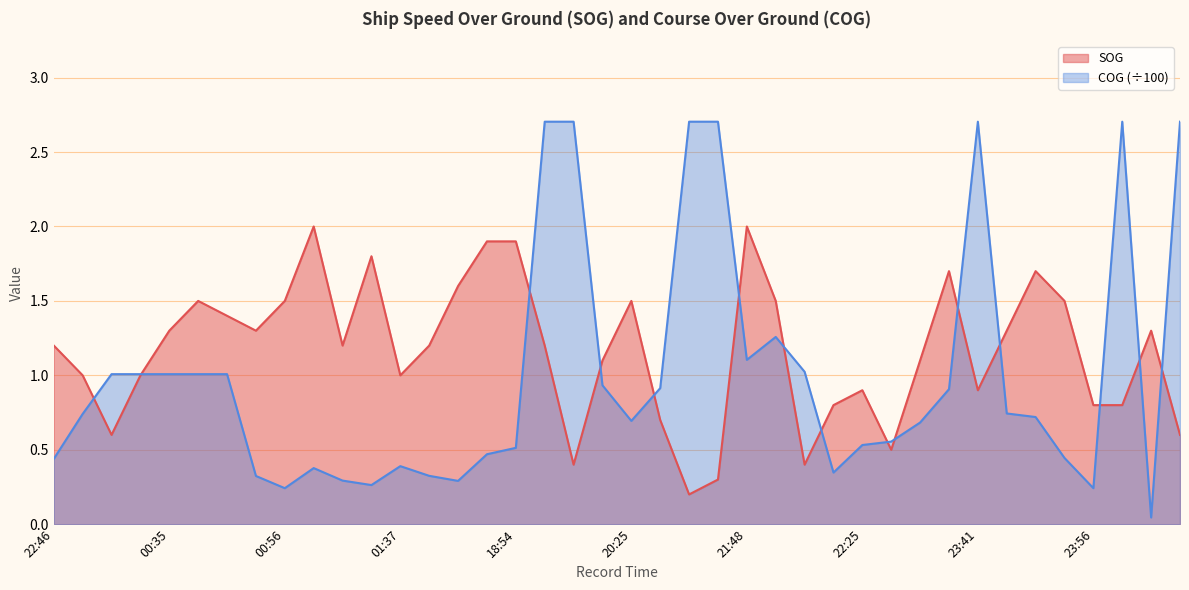

At which label does SOG first exceed 1?

22:46